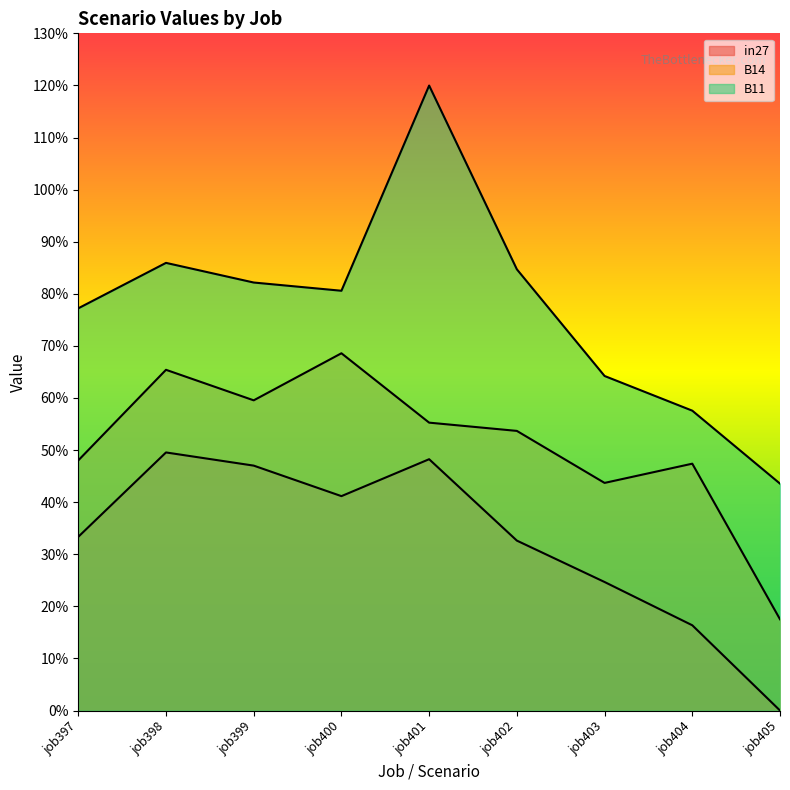

Does the chart display data point markers on the line(s)?

No